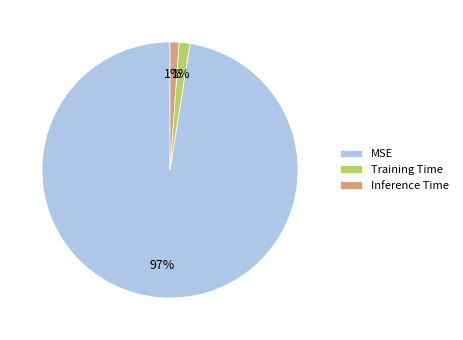

Which category has the biggest portion of the pie?

MSE